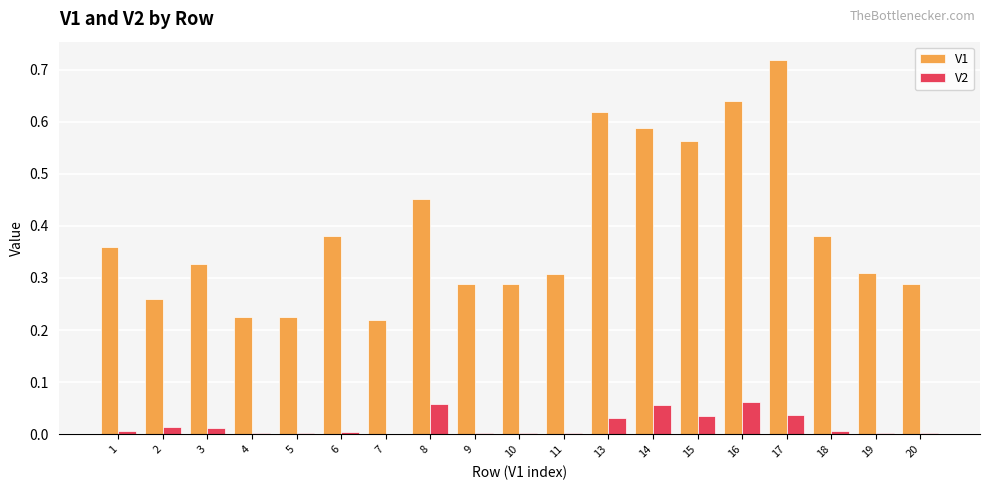

Which label corresponds to the largest value in the chart?

17